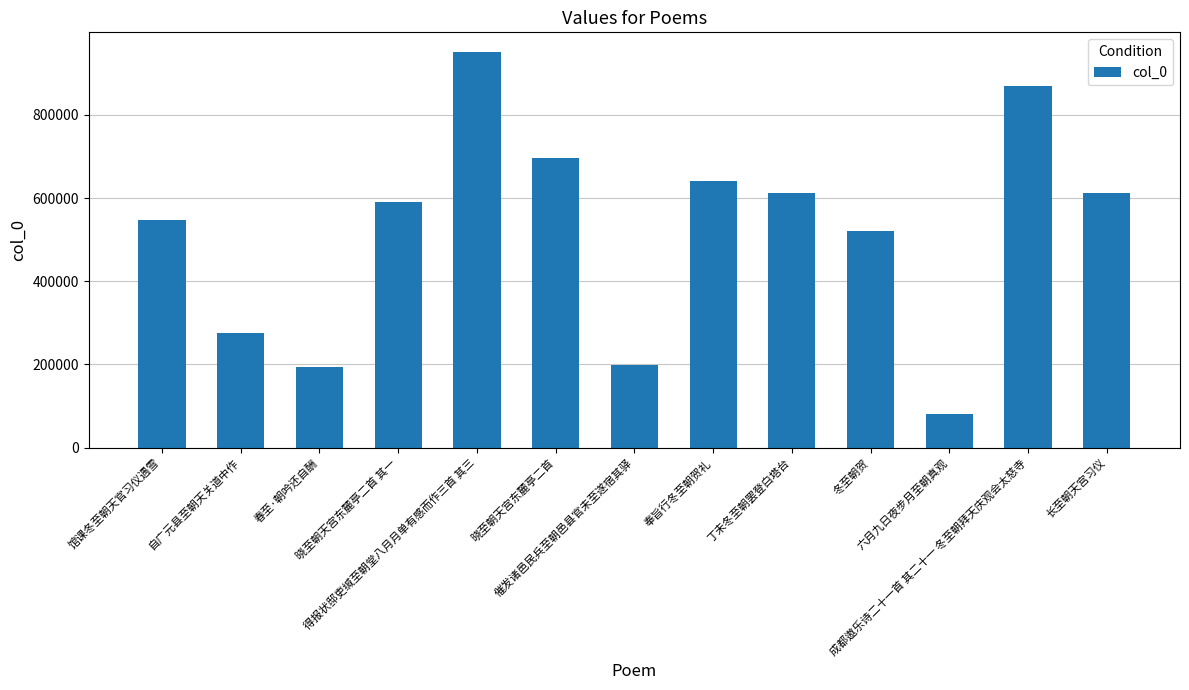

What is the ratio of the value at 冬至朝贺 to the value at 长至朝天宫习仪?

0.9